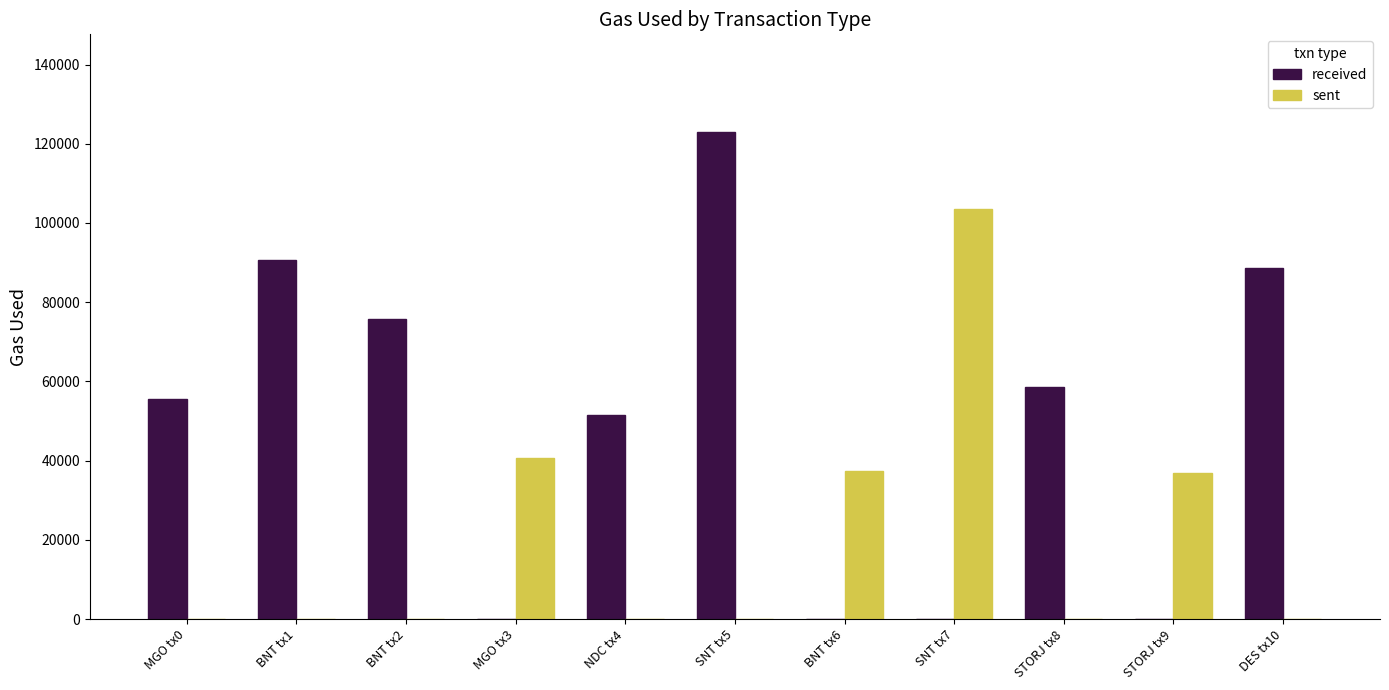

How many data points does each series have?

11